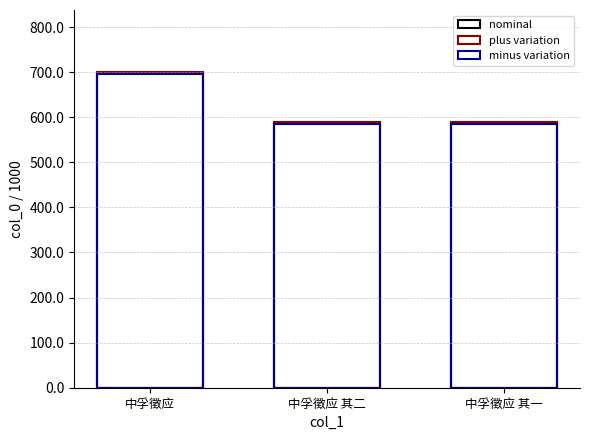

True or false: nominal has a value of 698111 at 中孚徵应.

True